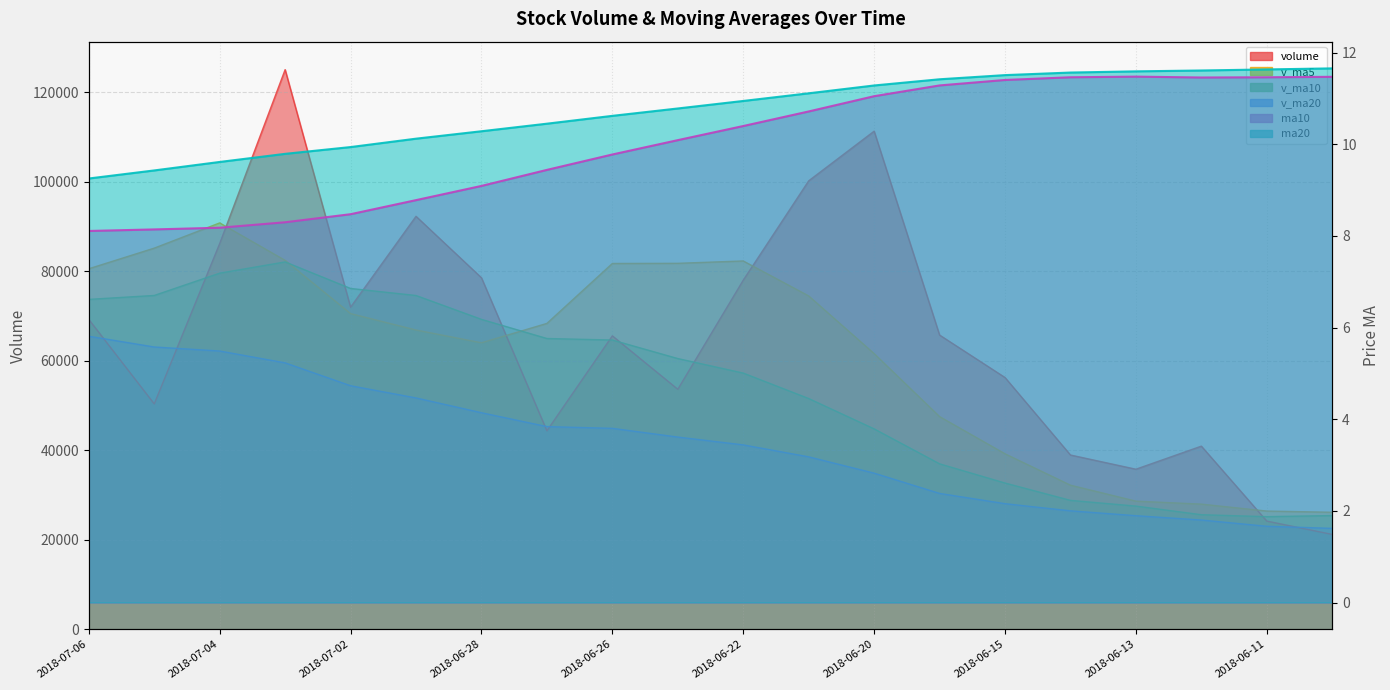

How many data points does each series have?

20